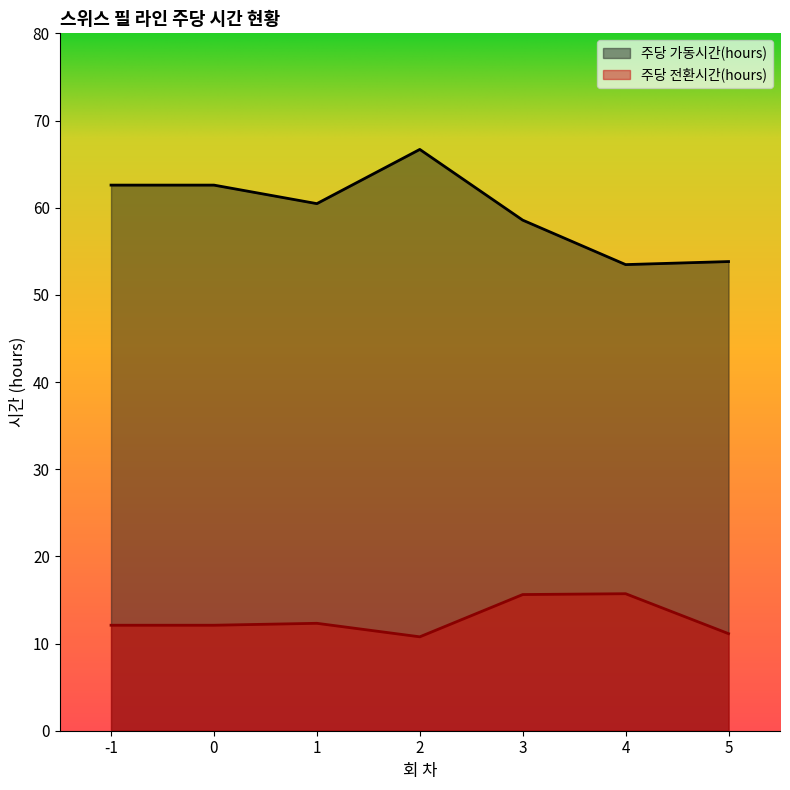

What is the sum of all 주당 전환시간(hours) values?

89.8